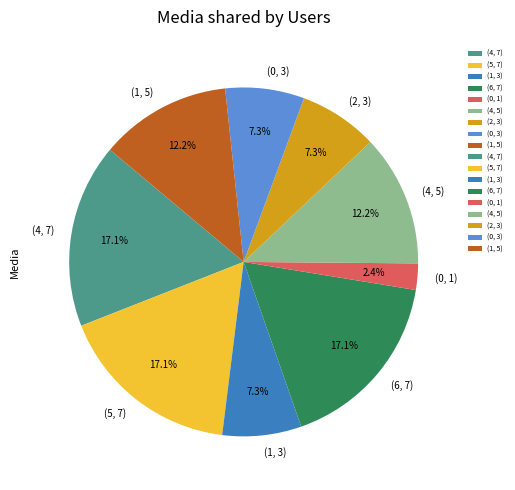

Count the number of slices in the pie.

9